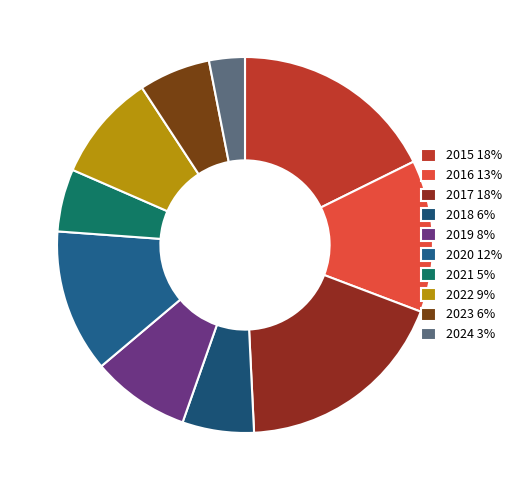

How many segments does this pie chart have?

10